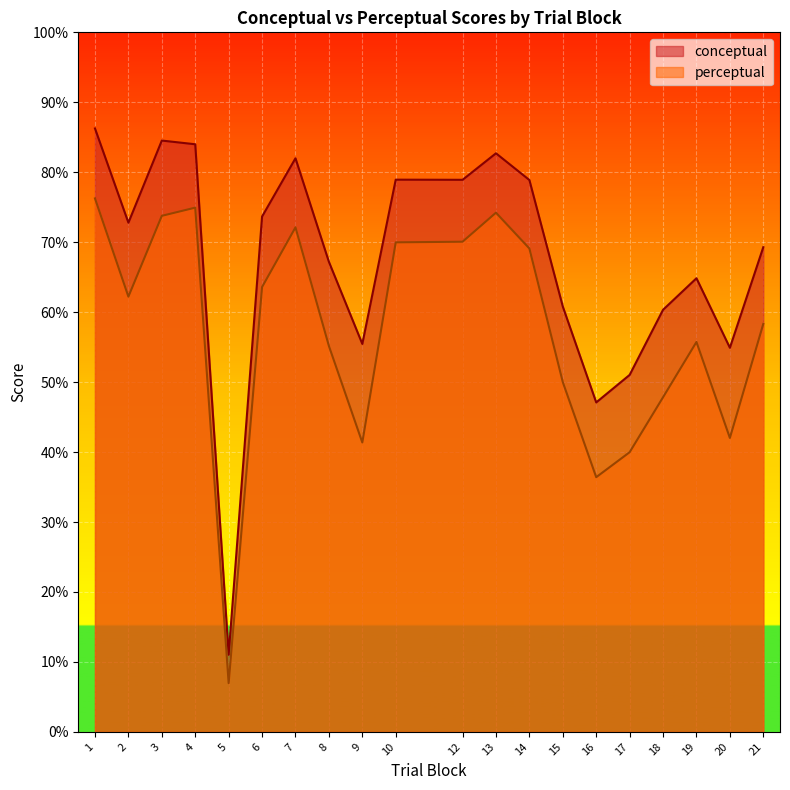

What is the difference between the highest and lowest values at 8?

12.0